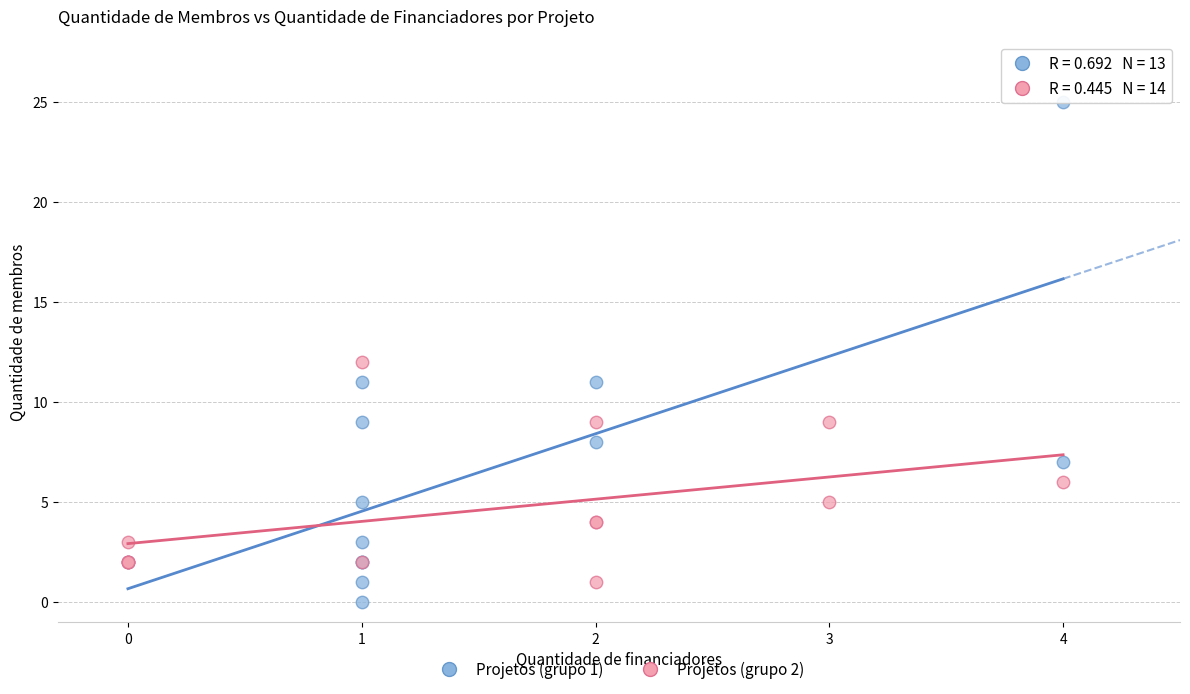

Which series reaches the maximum Y coordinate?

Projetos (grupo 1)